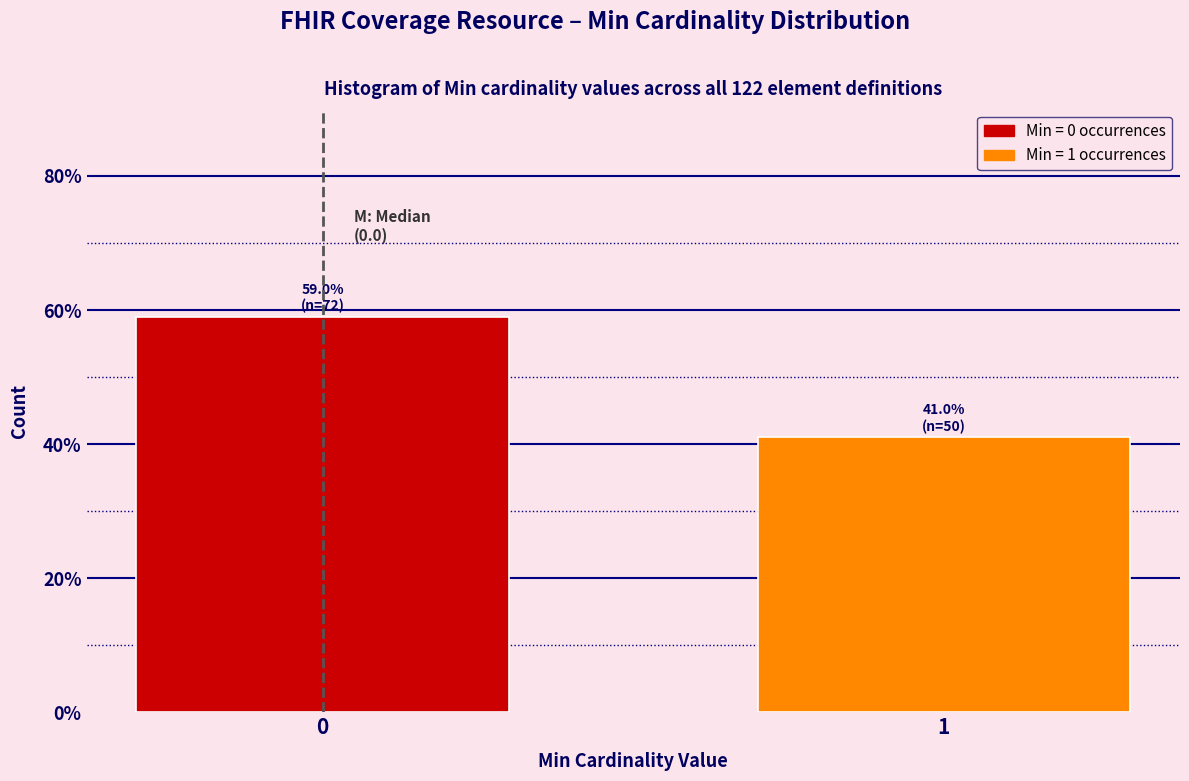

Reading left to right, transcribe all the data shown in this chart.

59.0	41.0